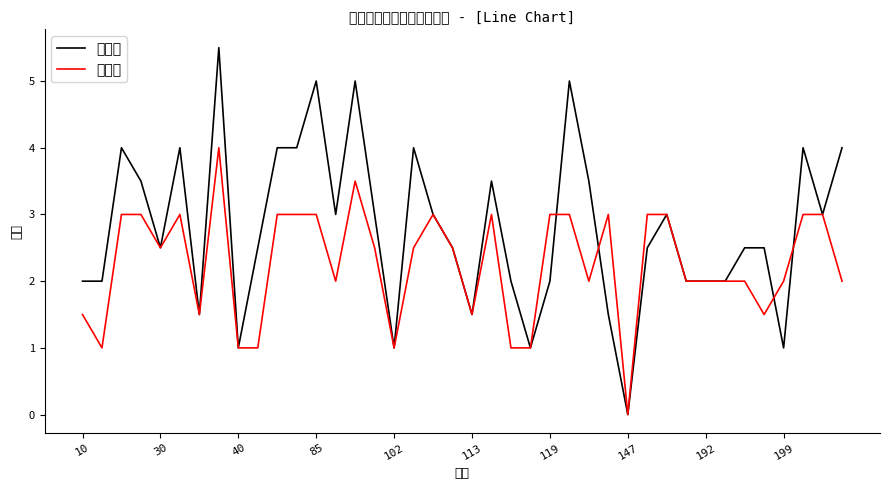

List the series in order of their overall mean, lowest first.

契合度, 游戏性